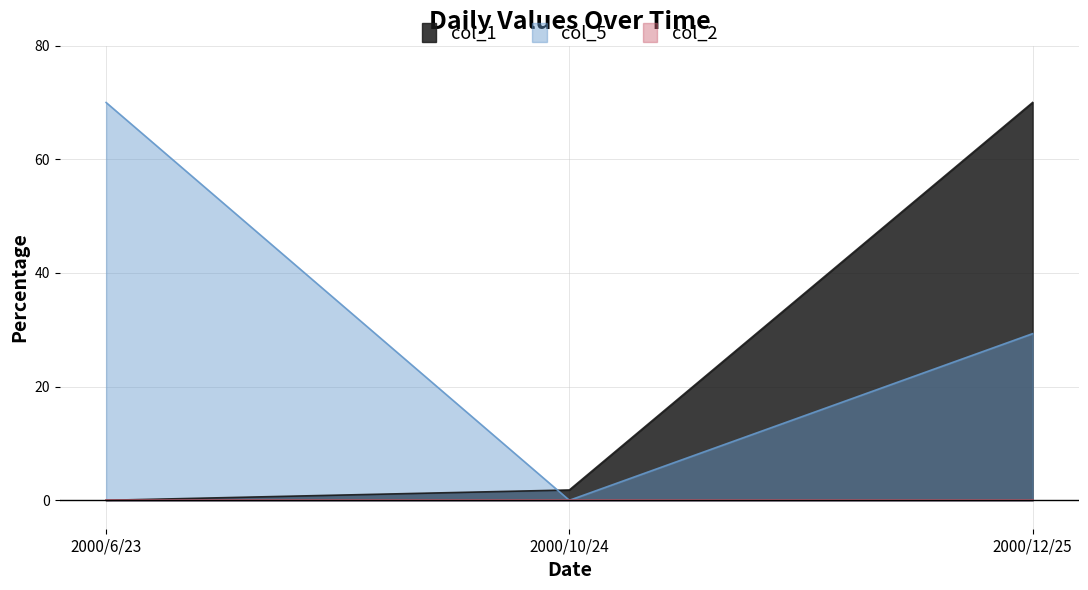

What is the total value across all series at 2000/12/25?

99.3